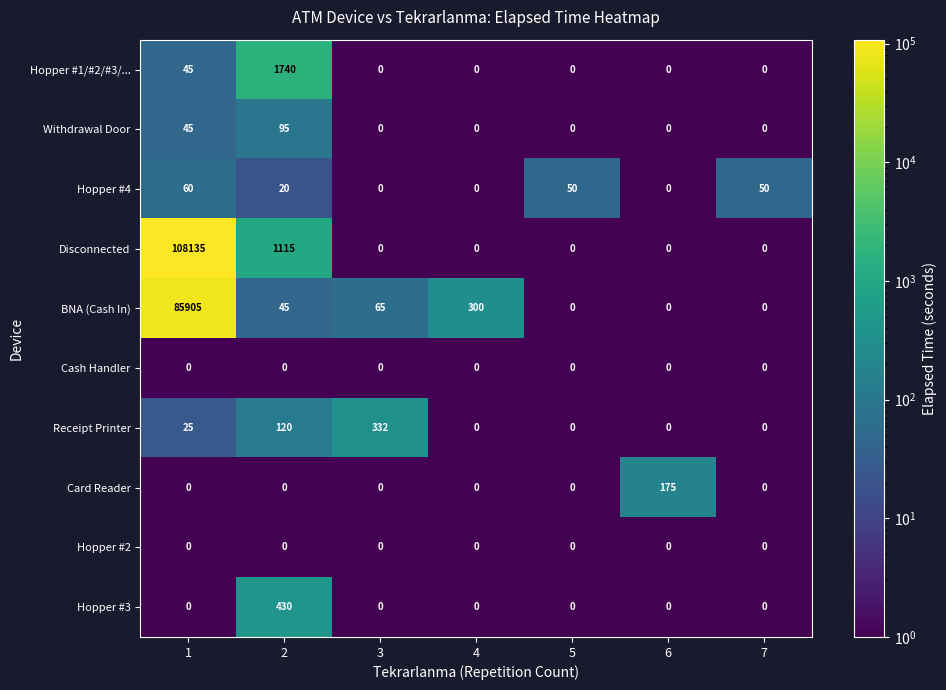

At which category is the sum across all series the highest?

1